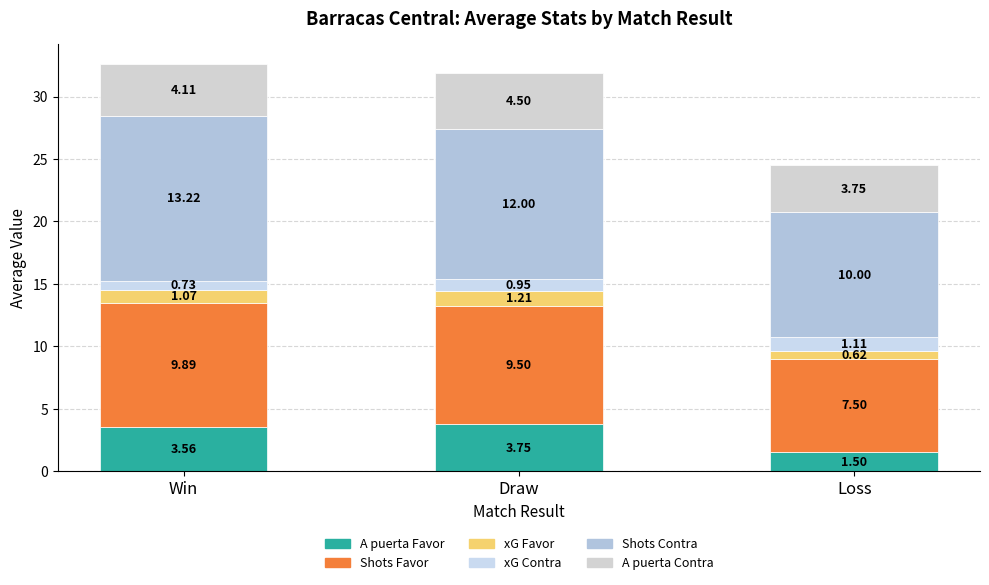

What is the total value across all series at Draw?

31.9